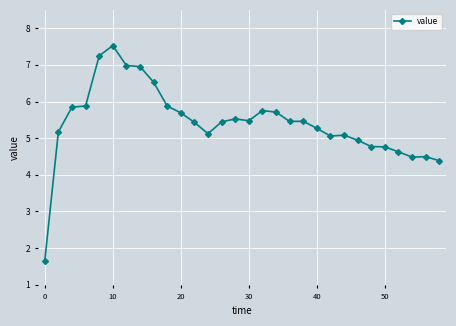

What is the value of the 15th point from the left?

5.5